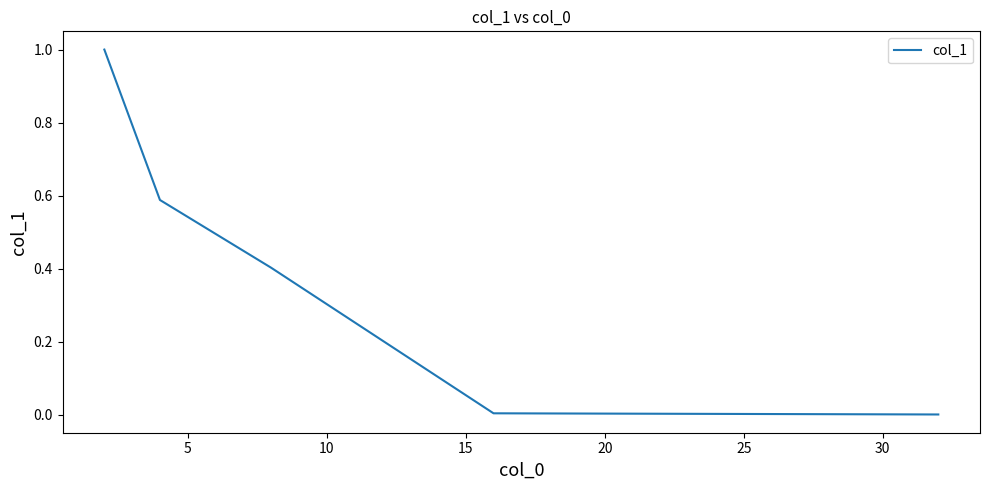

What is the greatest value displayed?

1.0